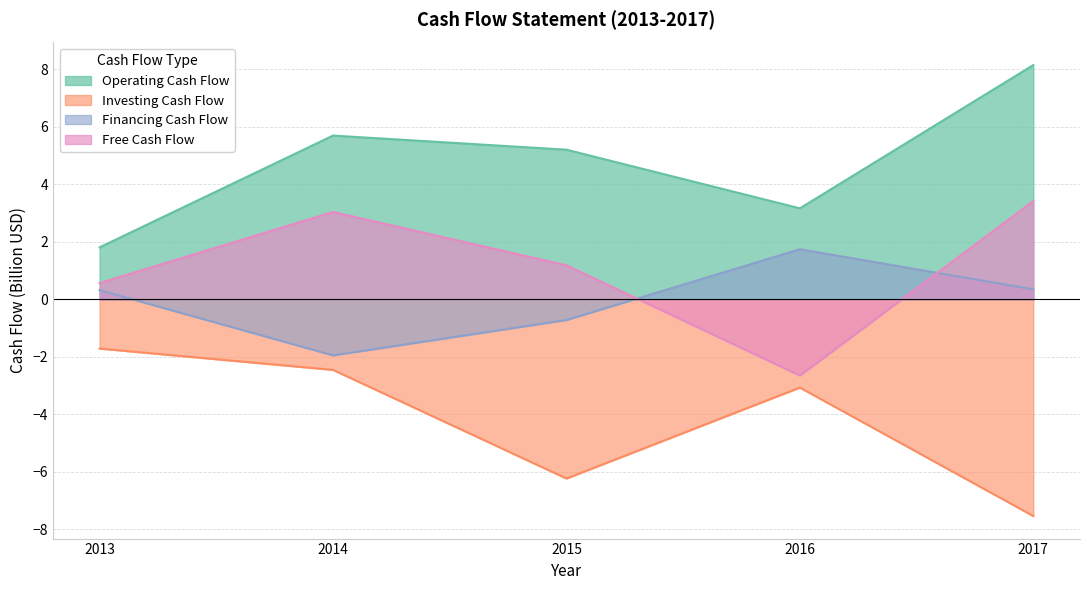

Reading left to right, what are all the values shown in this chart?

Operating Cash Flow: 2013=1.8	2014=5.7	2015=5.2	2016=3.2	2017=8.2
Investing Cash Flow: 2013=-1.7	2014=-2.5	2015=-6.2	2016=-3.1	2017=-7.5
Financing Cash Flow: 2013=0.3	2014=-1.9	2015=-0.7	2016=1.7	2017=0.3
Free Cash Flow: 2013=0.6	2014=3.0	2015=1.2	2016=-2.6	2017=3.4